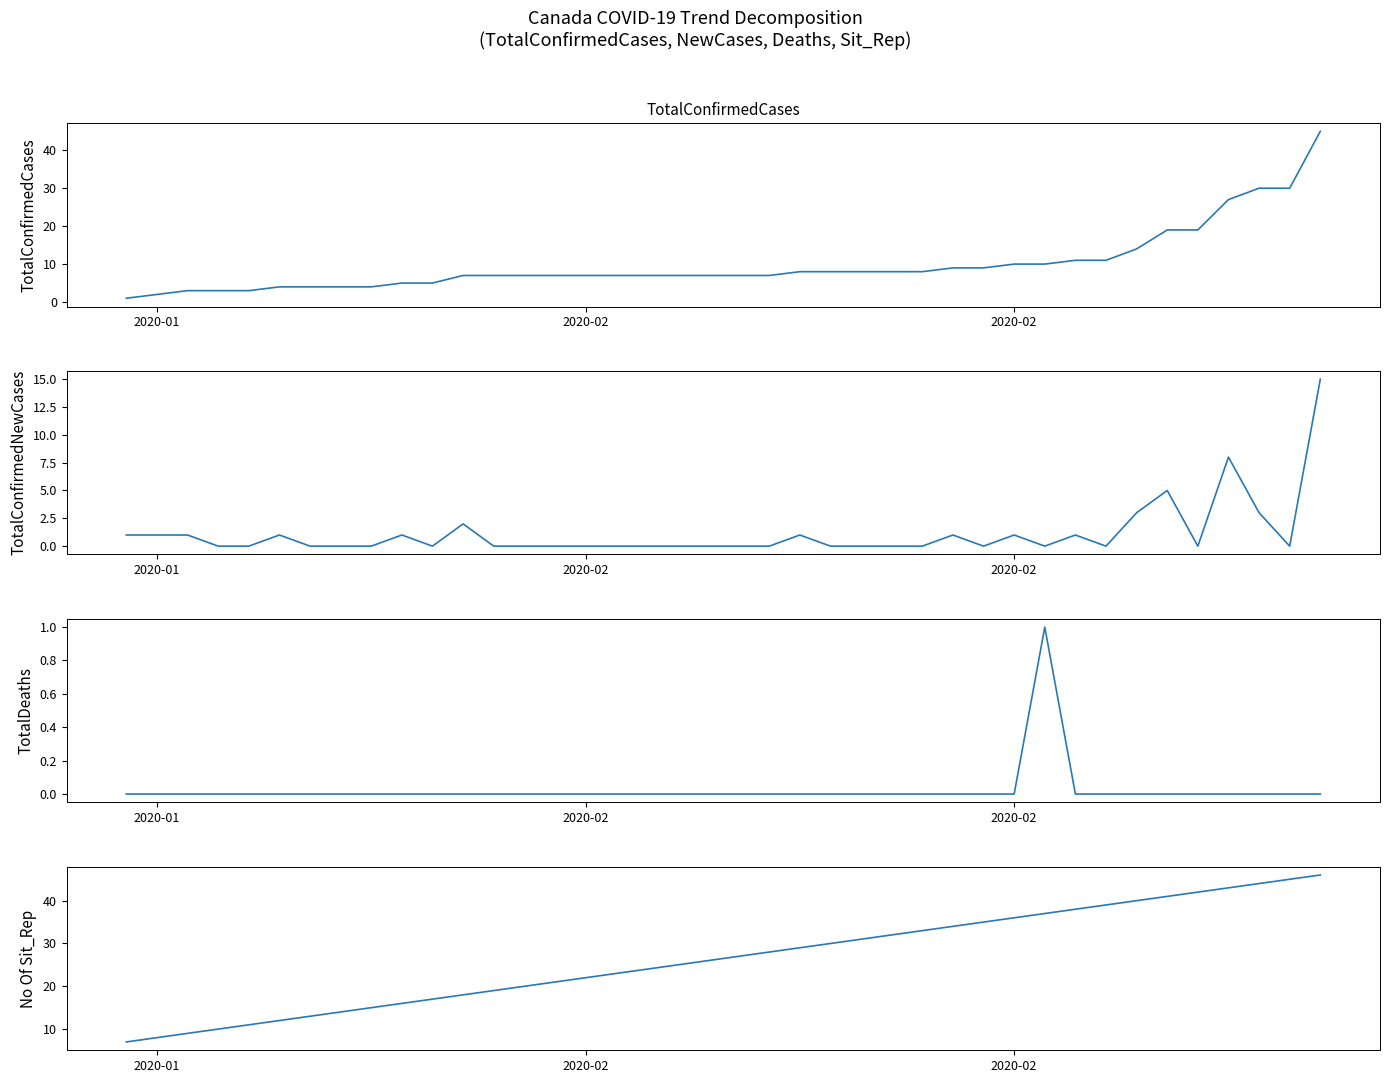

What is the difference between the second highest and second lowest values in the No Of Sit_Rep series?

37